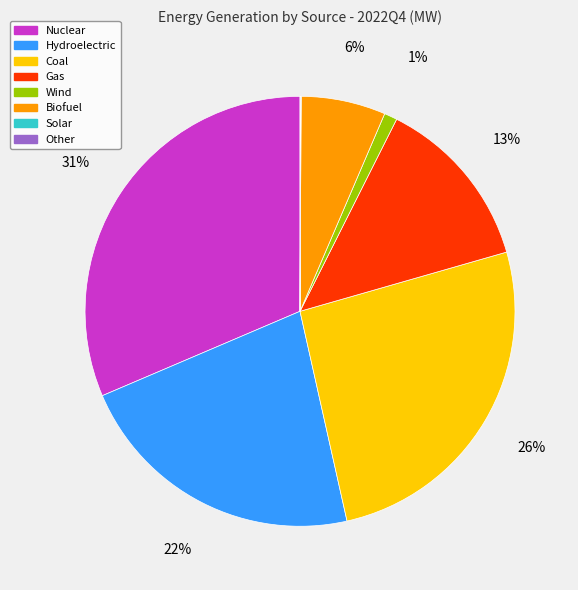

Does Nuclear represent more than half of the total?

No